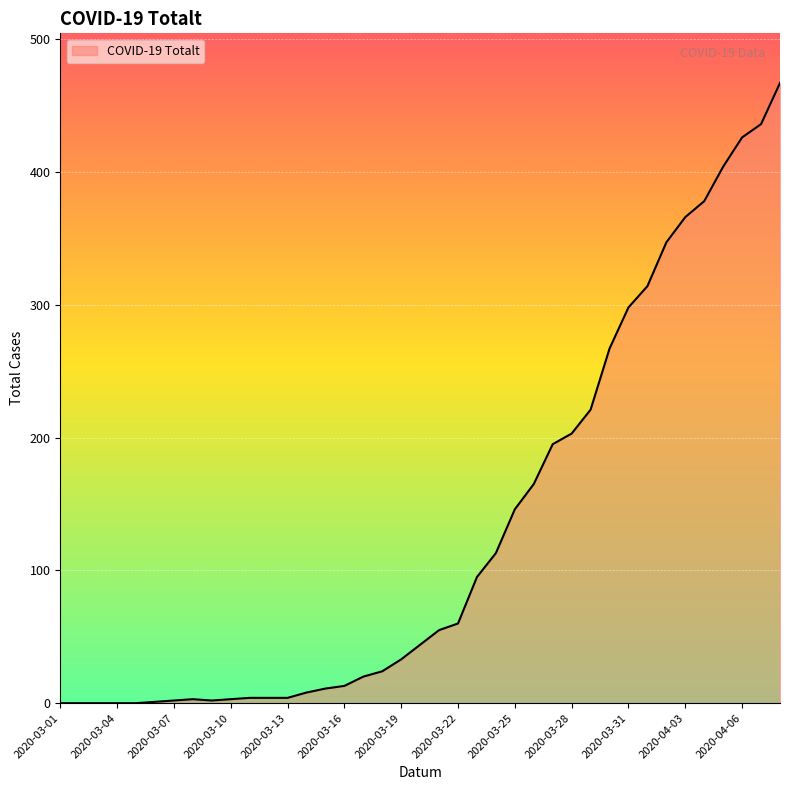

Where is the first local maximum?

2020-03-08